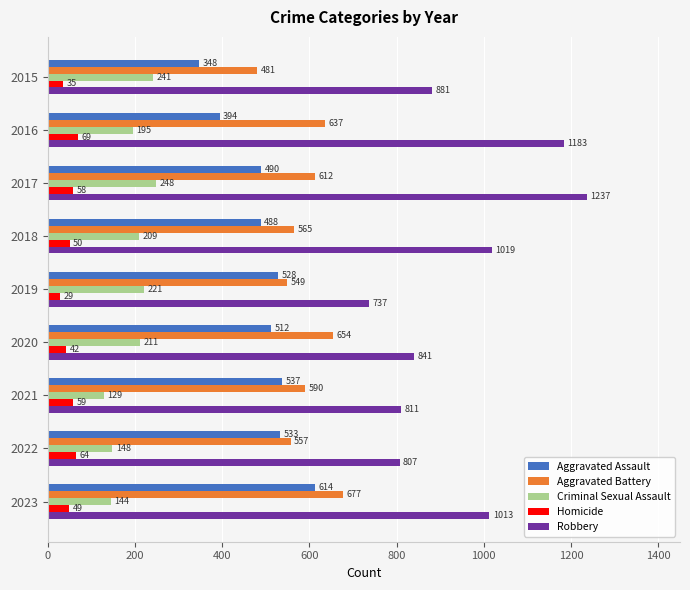

The value of Robbery at 2017 is 1237. True or false?

True